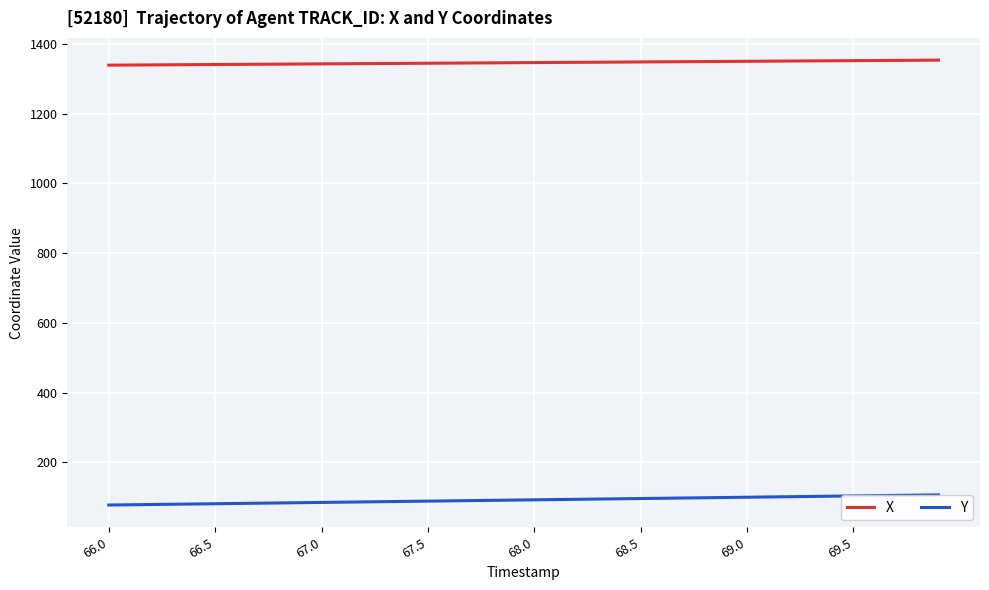

Which series has the largest range (max minus min)?

Y